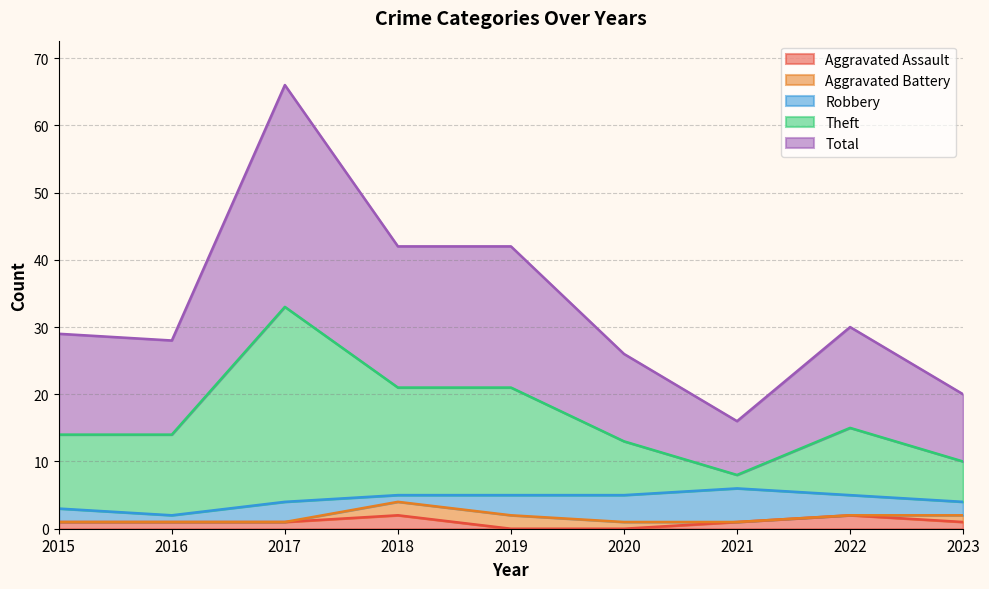

Is it true that Aggravated Assault equals 1 at 2021?

True